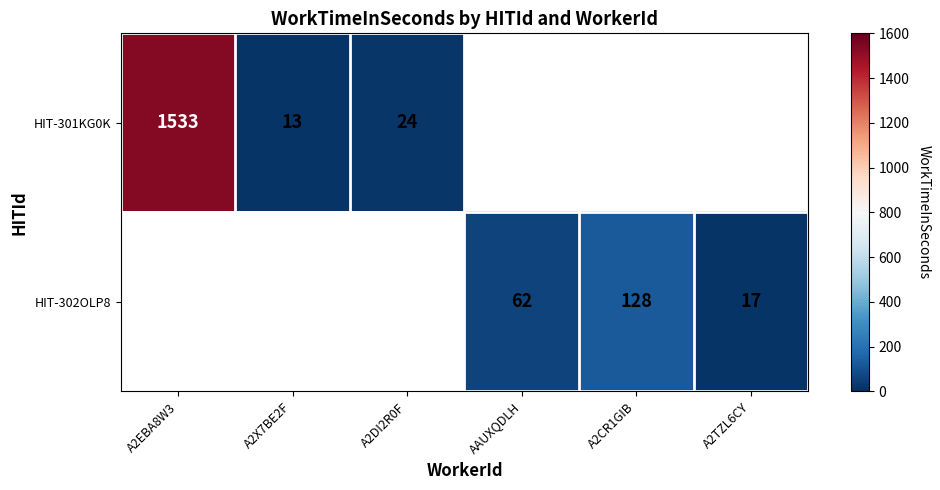

What is the difference between the HIT-301KG0K values at A2DI2R0F and A2X7BE2F?

11